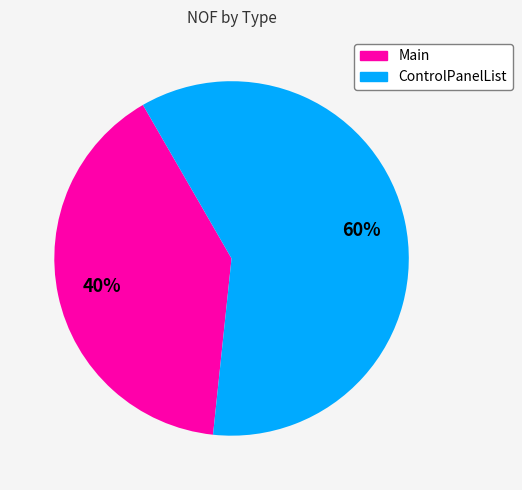

The Main slice represents 40% of the pie. True or false?

True